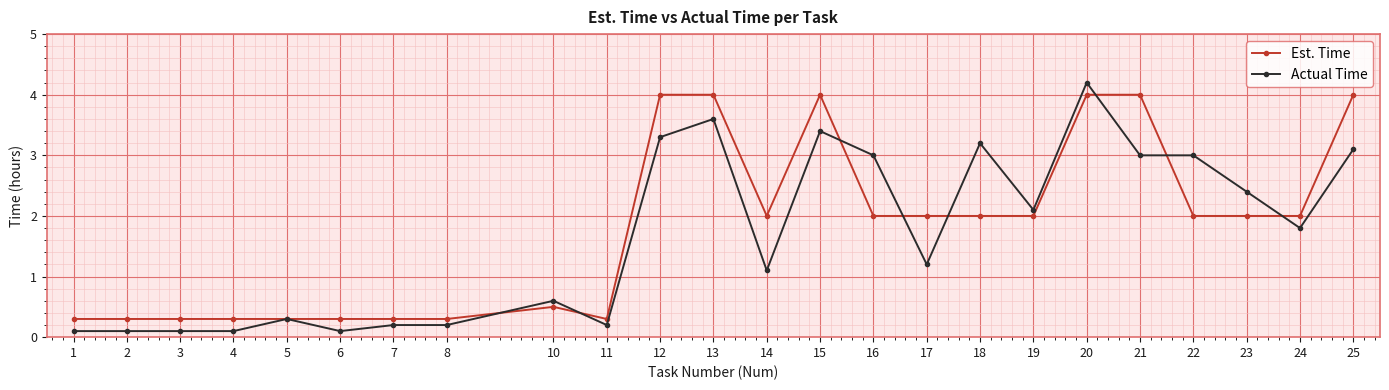

Reading left to right, list all the values displayed in this chart.

Est. Time: 0.3	0.3	0.3	0.3	0.3	0.3	0.3	0.3	0.5	0.3	4.0	4.0	2.0	4.0	2.0	2.0	2.0	2.0	4.0	4.0	2.0	2.0	2.0	4.0
Actual Time: 0.1	0.1	0.1	0.1	0.3	0.1	0.2	0.2	0.6	0.2	3.3	3.6	1.1	3.4	3.0	1.2	3.2	2.1	4.2	3.0	3.0	2.4	1.8	3.1